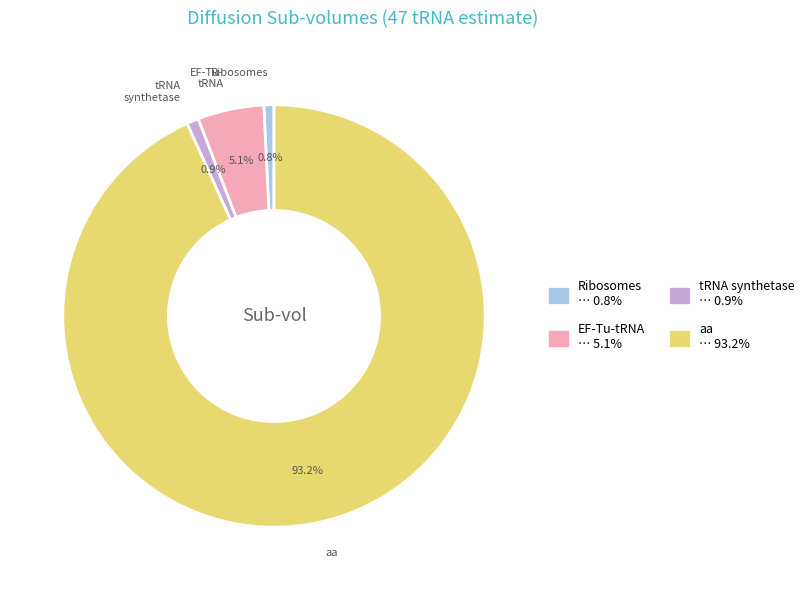

Between Ribosomes and aa, which is larger?

aa